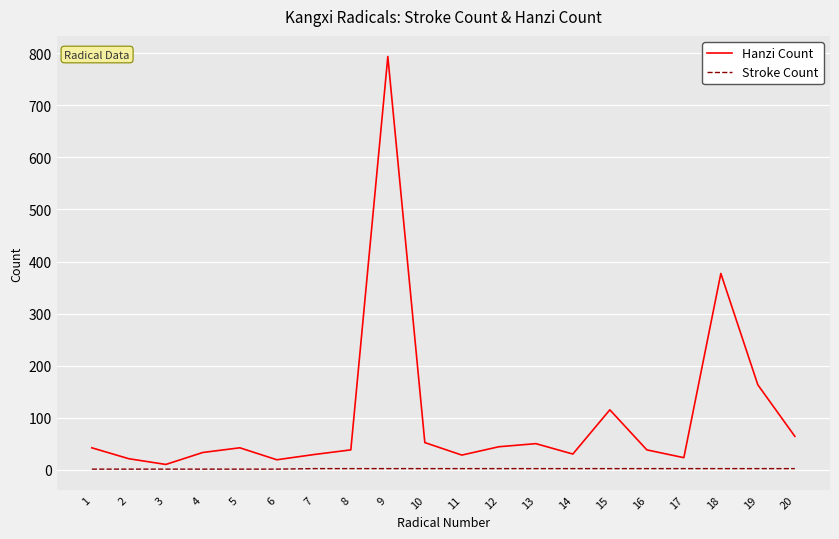

Which series has the largest range (max minus min)?

Hanzi Count